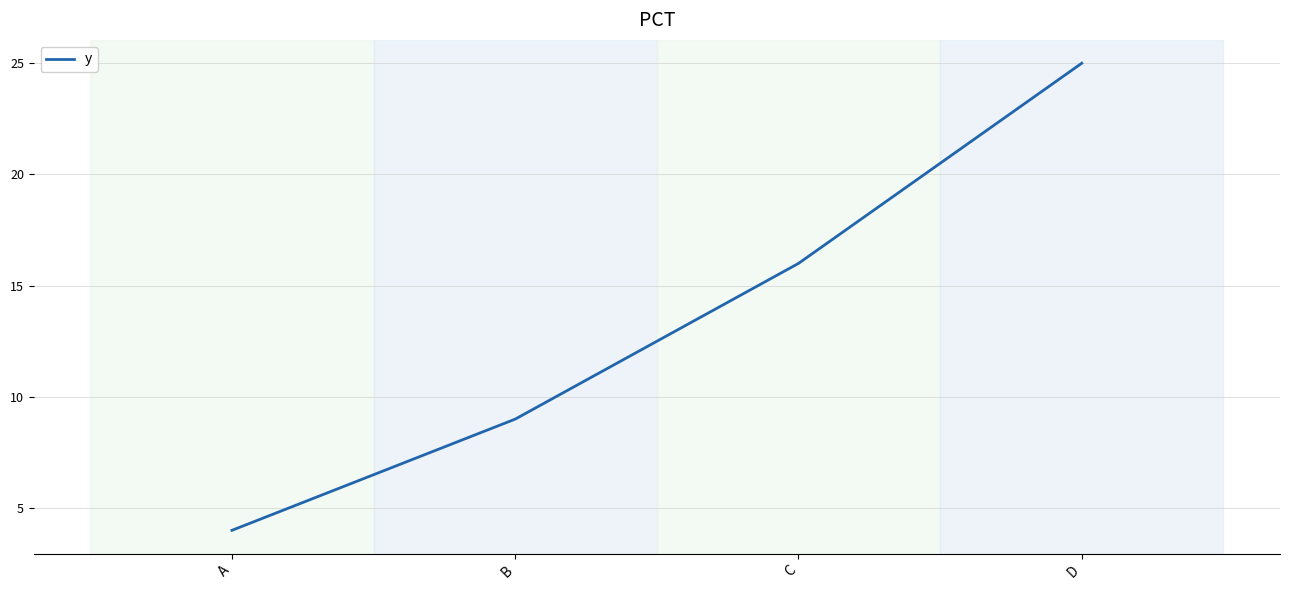

Does the chart display data point markers on the line(s)?

No